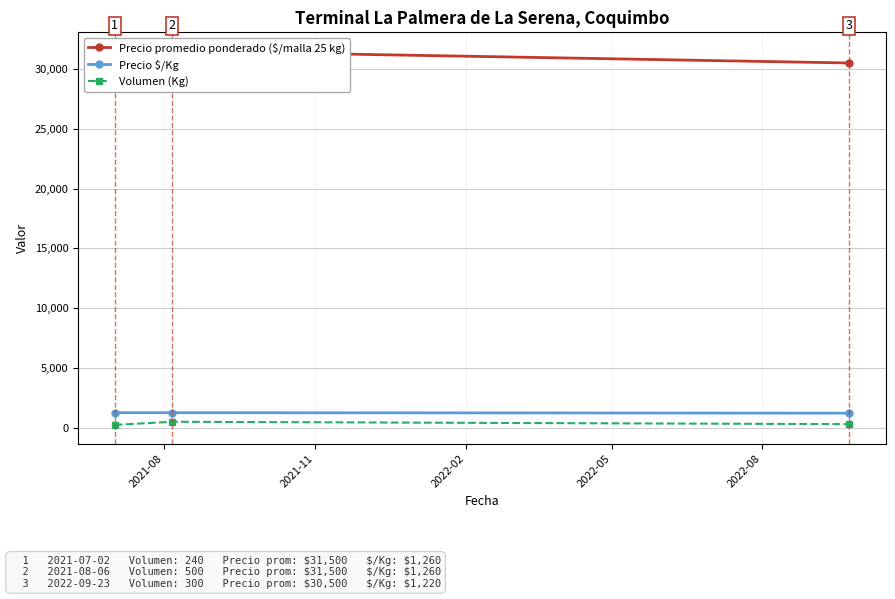

How many distinct data groups are displayed?

3